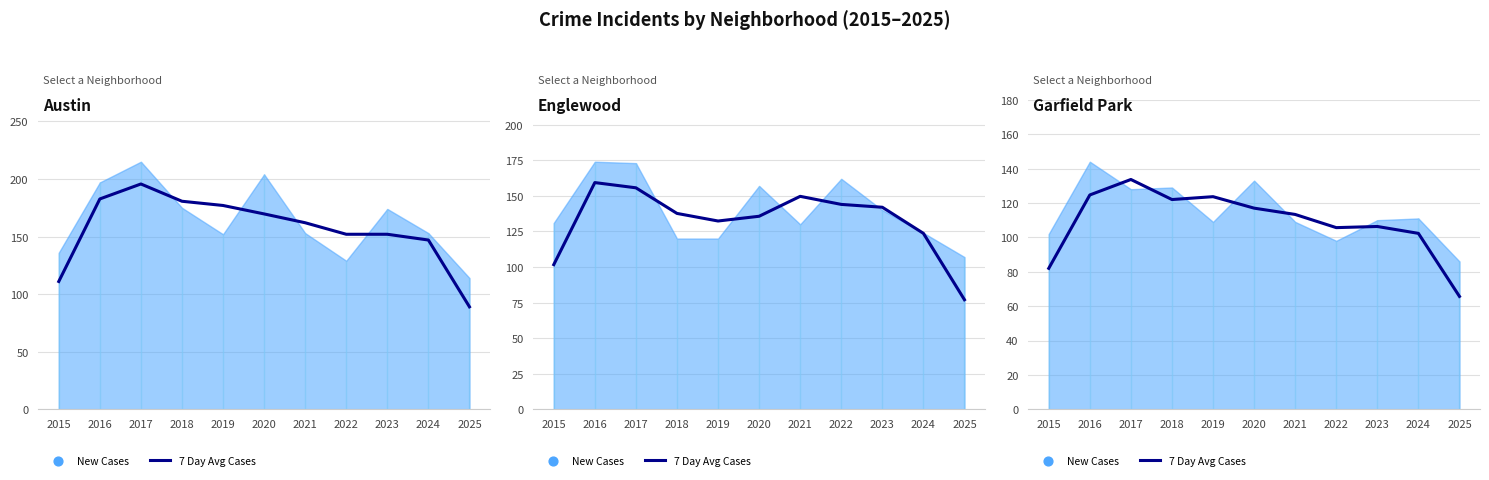

What is the change in value from 2020 to 2022?

-11.3